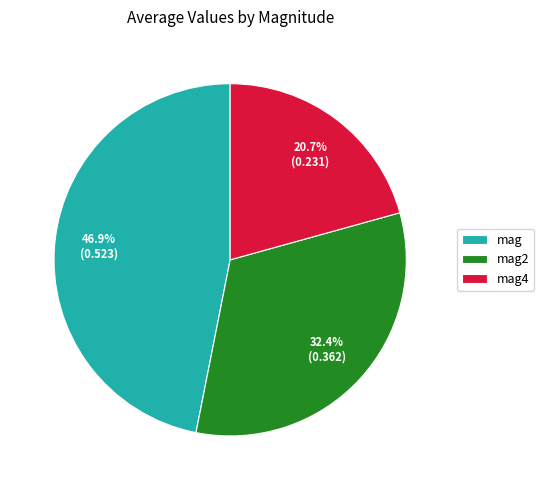

What portion of the pie excludes mag?

53.1%